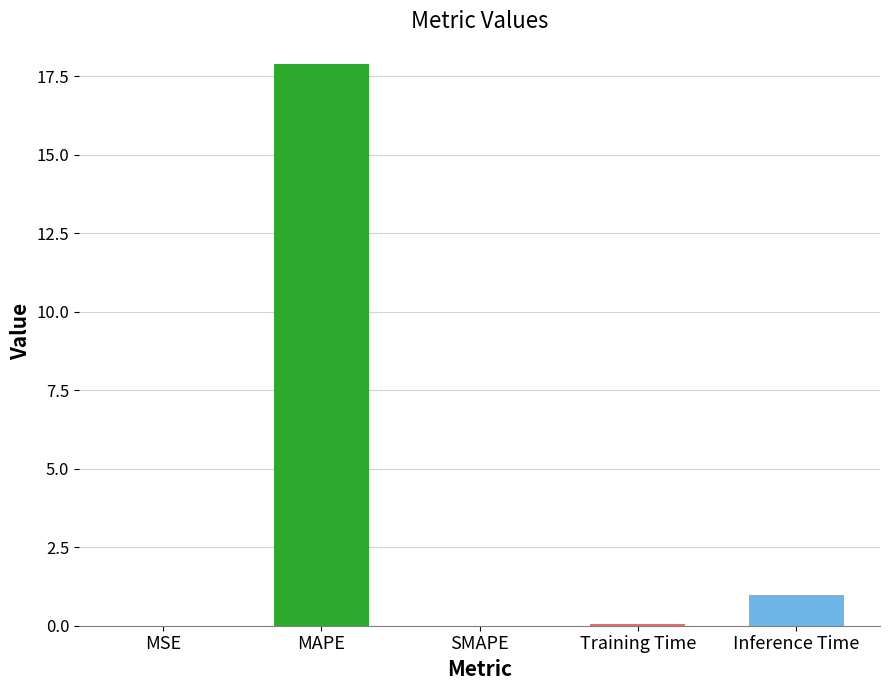

What is the change in value from MSE to Inference Time?

+1.0